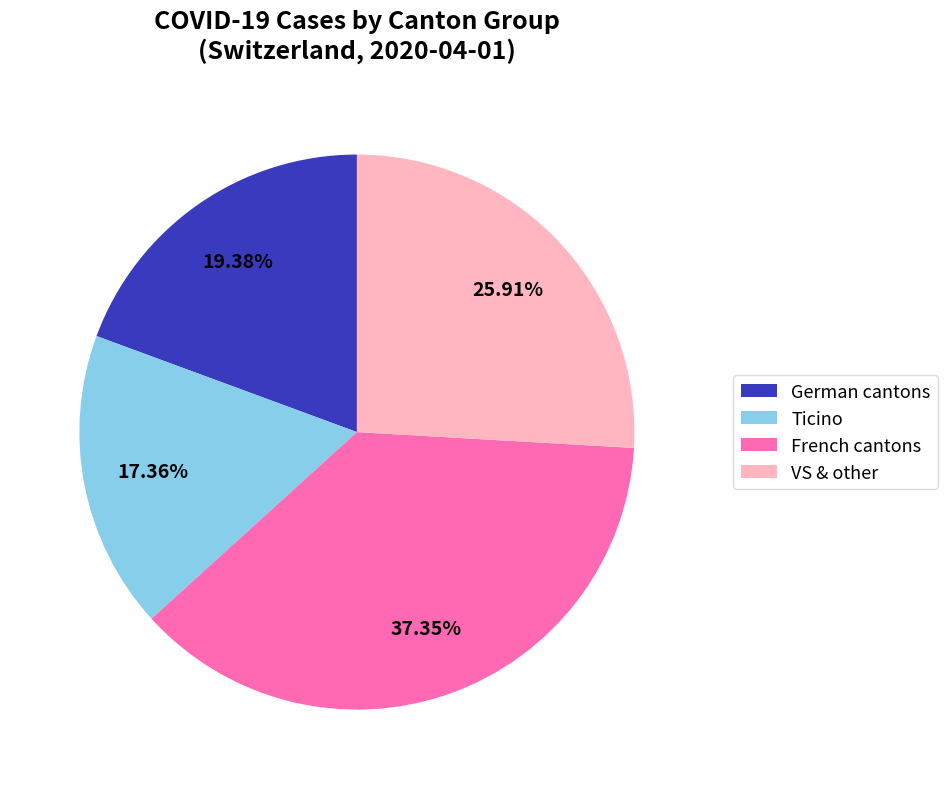

Is there a majority slice in this chart?

No